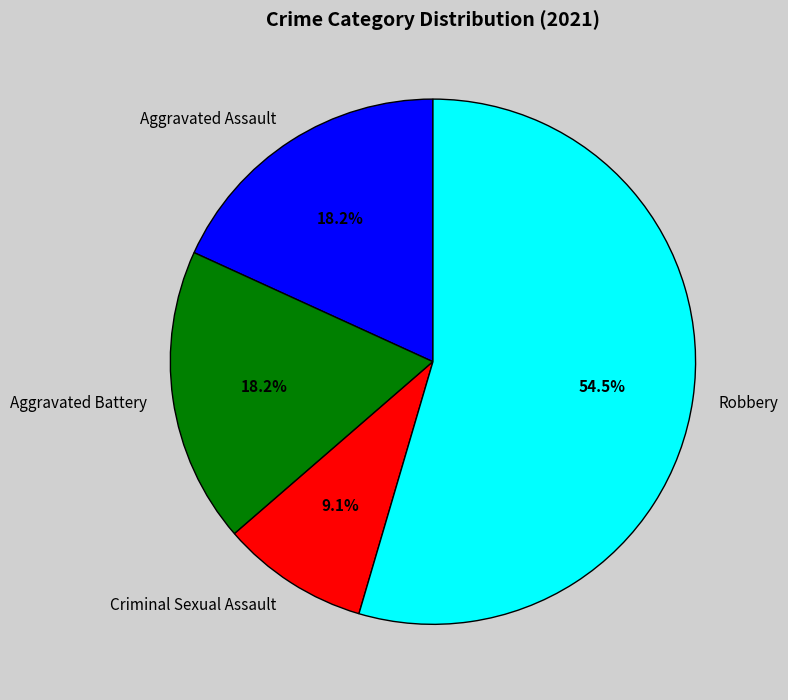

Which category has the biggest portion of the pie?

Robbery